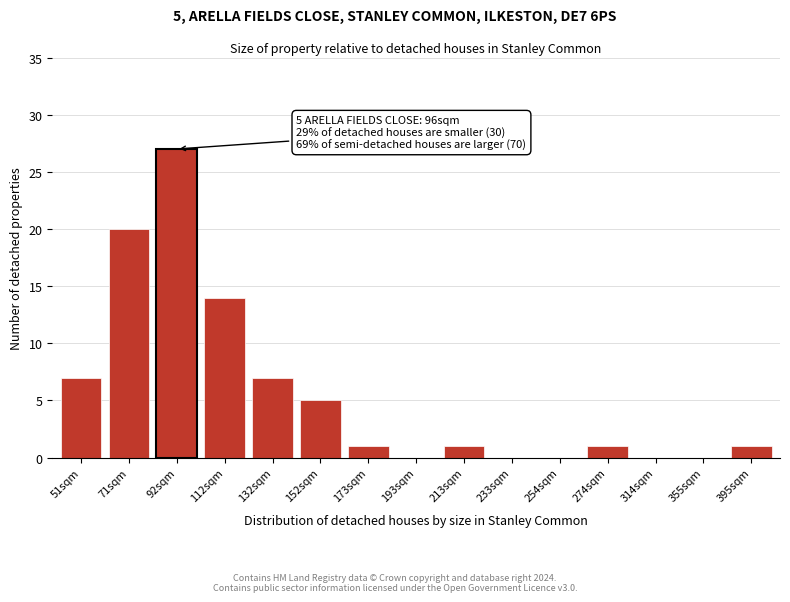

Reading left to right, list all the values displayed in this chart.

51sqm=7	71sqm=20	92sqm=27	112sqm=14	132sqm=7	152sqm=5	173sqm=1	193sqm=0	213sqm=1	233sqm=0	254sqm=0	274sqm=1	314sqm=0	355sqm=0	395sqm=1